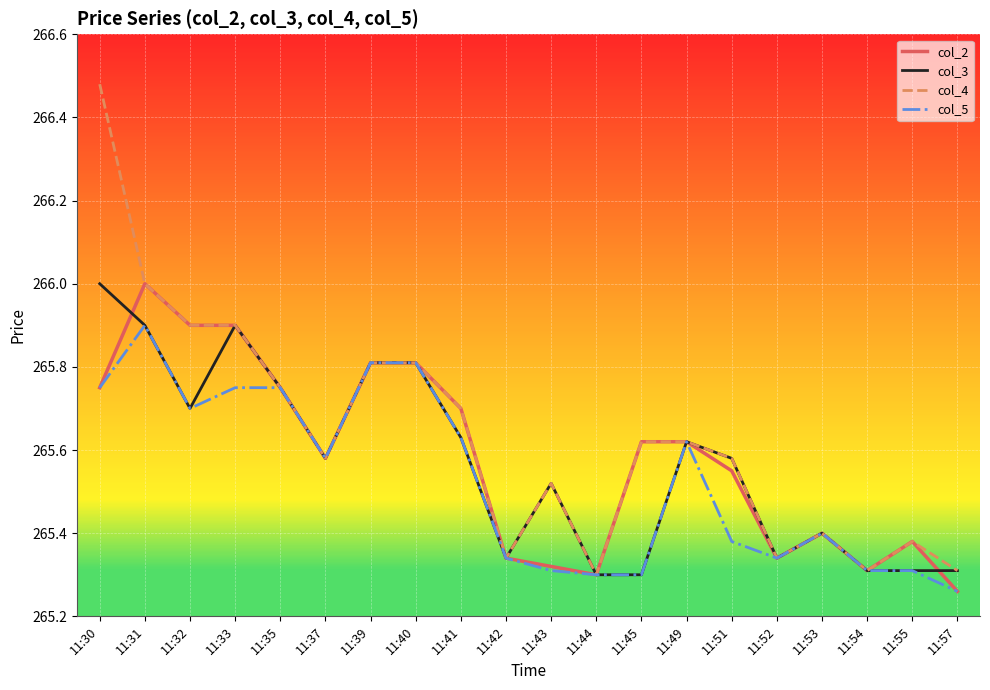

Count the number of data series in this chart.

4